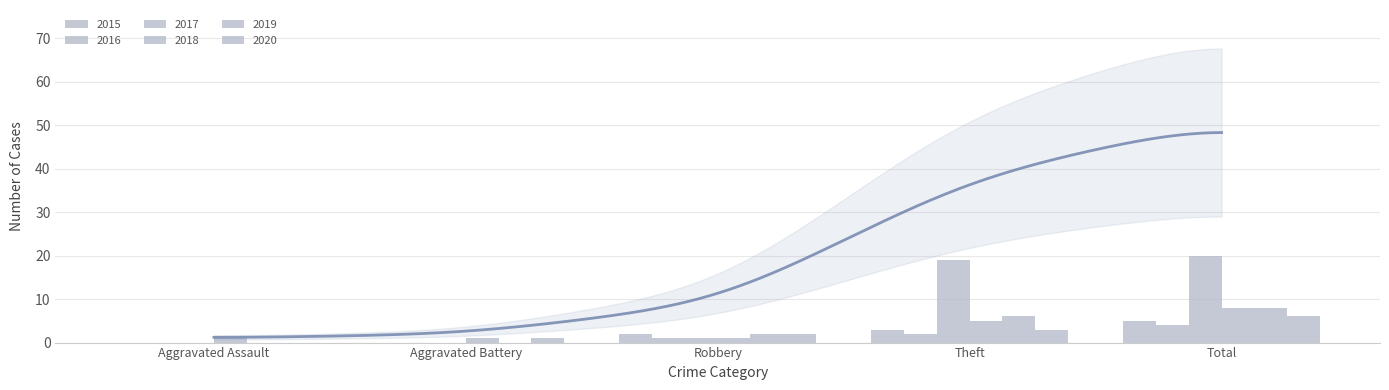

What is the label of the 5th bar from the left?

Total